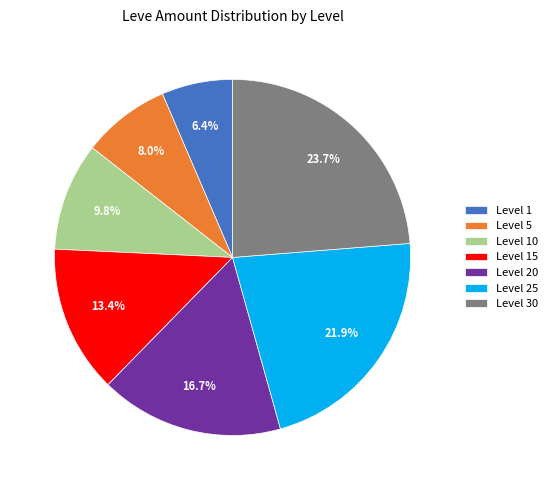

What percentage is NOT represented by Level 15?

86.6%